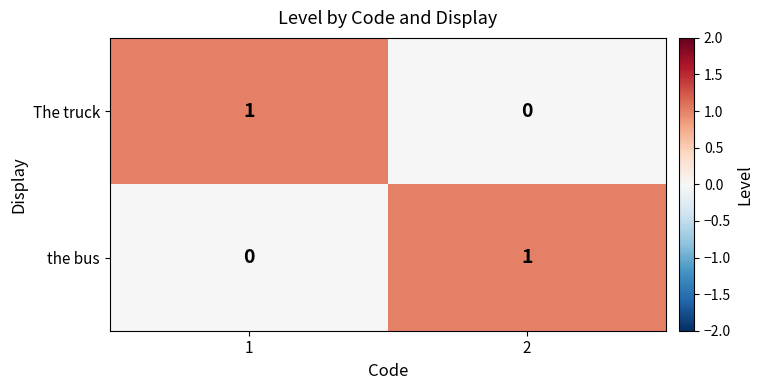

List the labels in order of The truck value, largest first.

1, 2